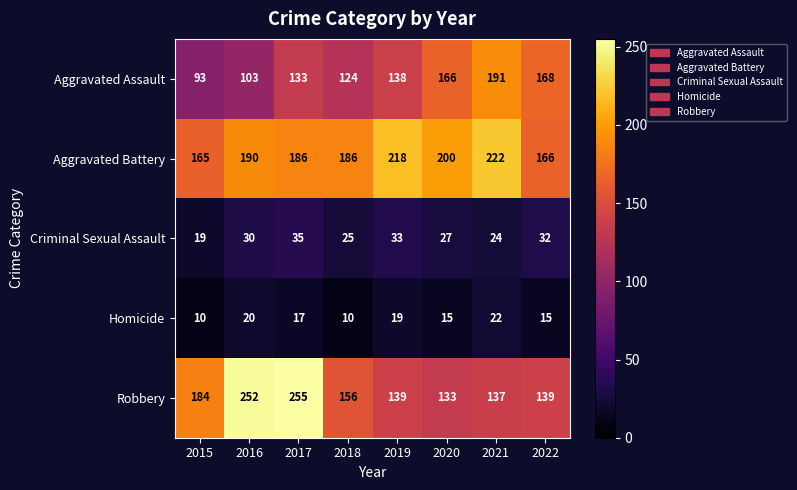

The Criminal Sexual Assault series shows 10 at 2020. True or false?

False